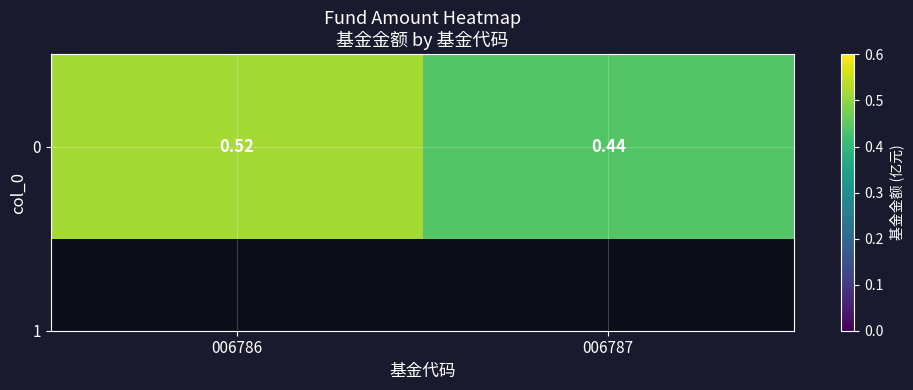

Which category has the lowest value across all series?

006787